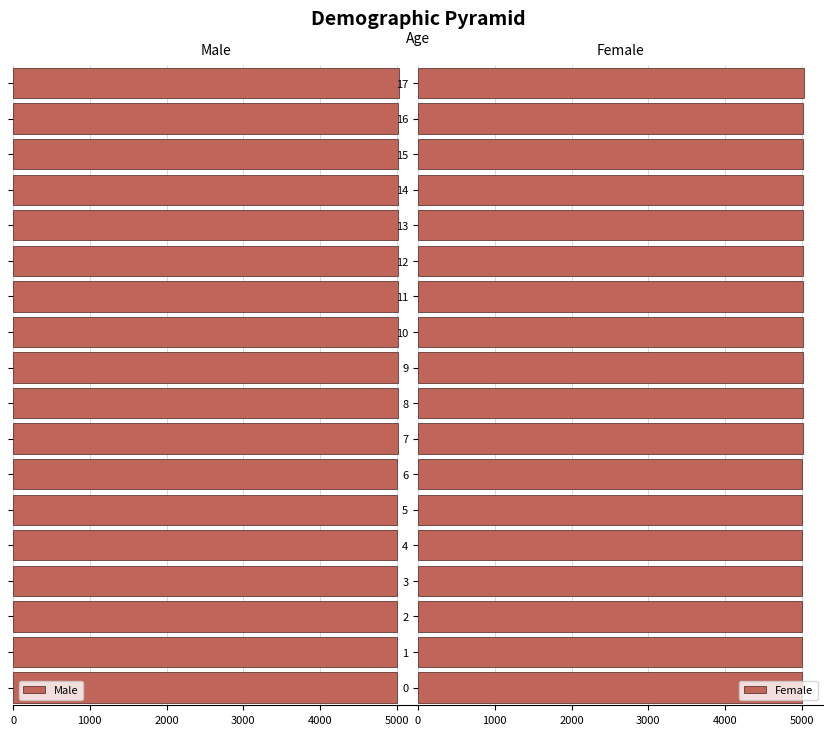

Reading left to right, what are all the values shown in this chart?

Male: 5002	5004	5005	5006	5007	5009	5010	5012	5013	5014	5015	5017	5018	5019	5020	5021	5022	5027
Female: 5002	5004	5005	5006	5007	5009	5010	5012	5013	5014	5015	5017	5018	5019	5020	5021	5022	5027